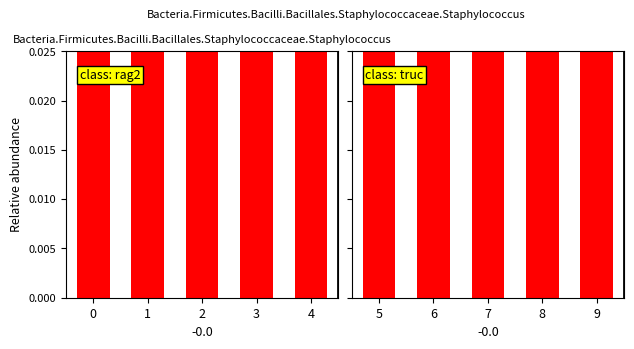

Rank the categories by value from highest to lowest.

9, 6, 5, 7, 8